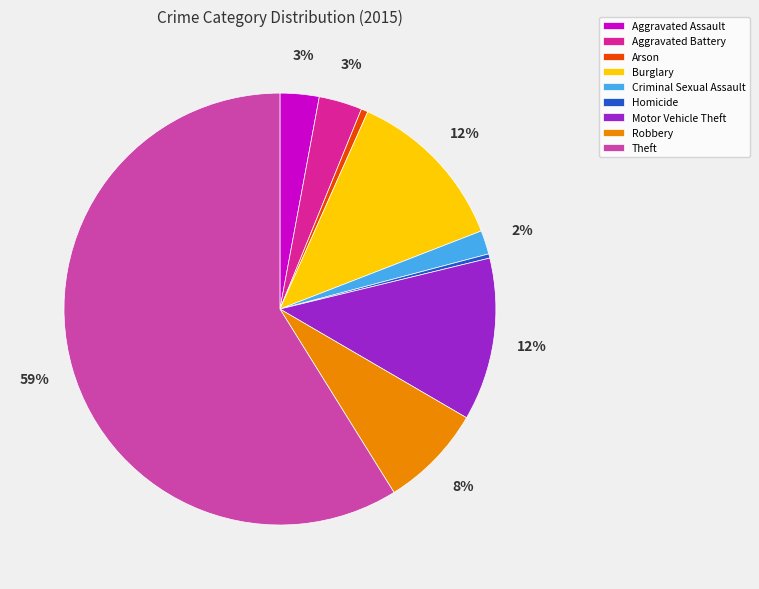

Does Arson represent more than half of the total?

No